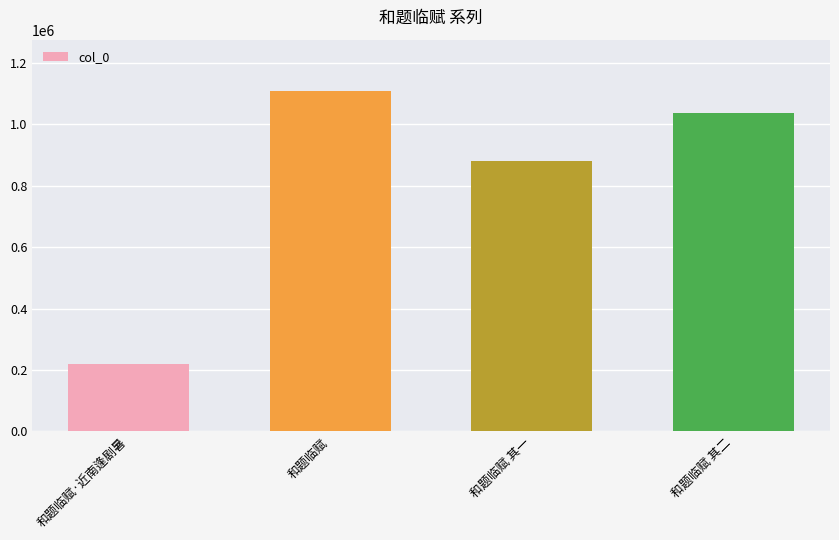

Is it true that the value at 和题临赋 is 1109771?

True